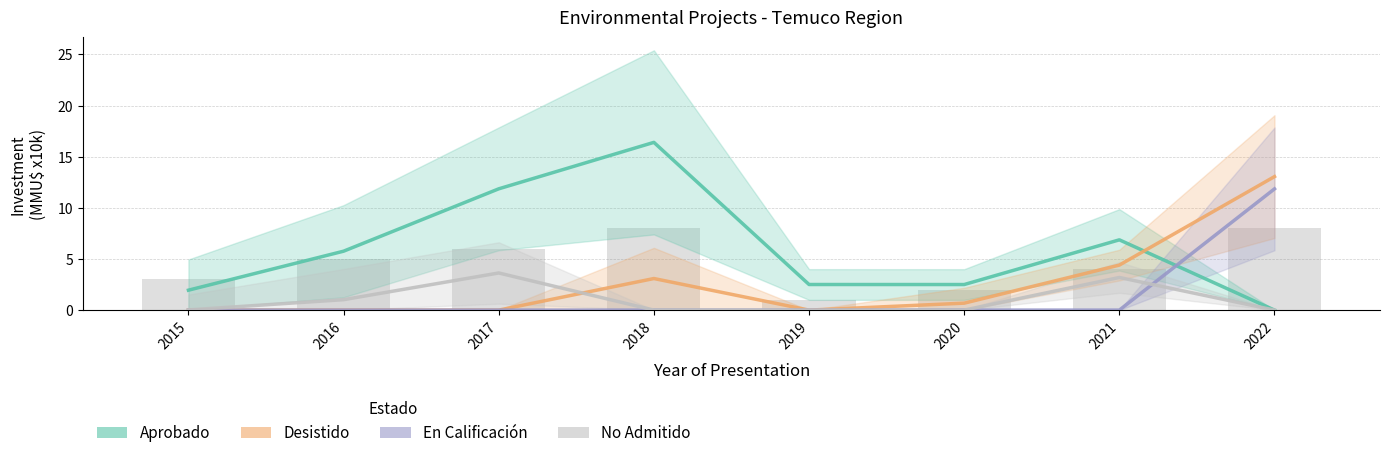

What is the spread (max minus min) of values at 2016?

5.8